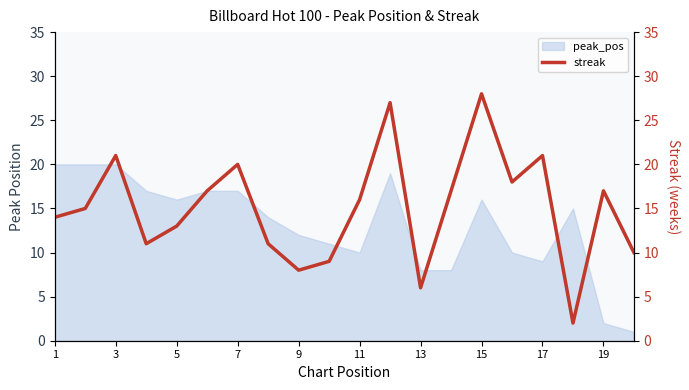

Is it true that peak_pos equals 11 at 1?

False